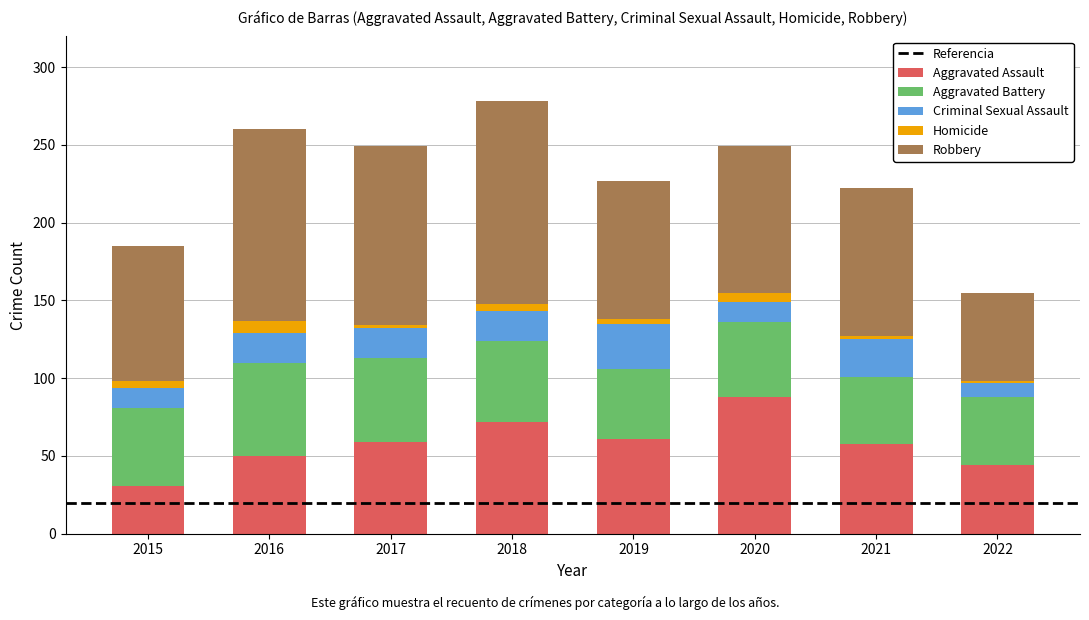

At which label does Aggravated Assault reach its peak?

2020